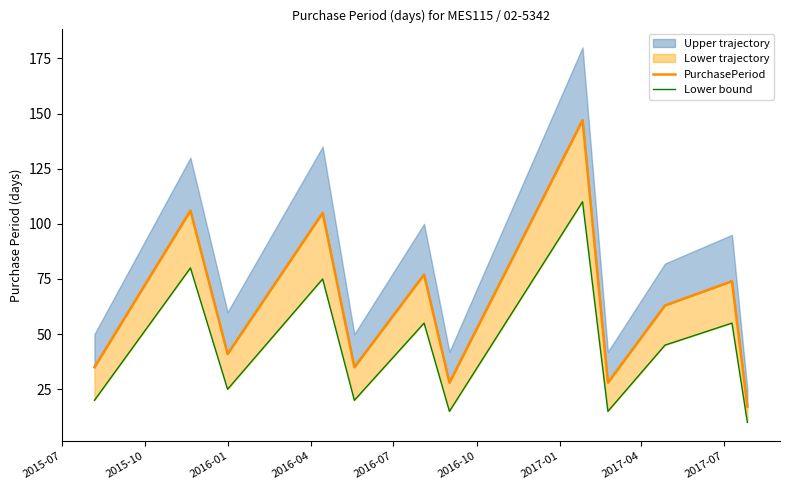

How many data points in PurchasePeriod are above 63?

5